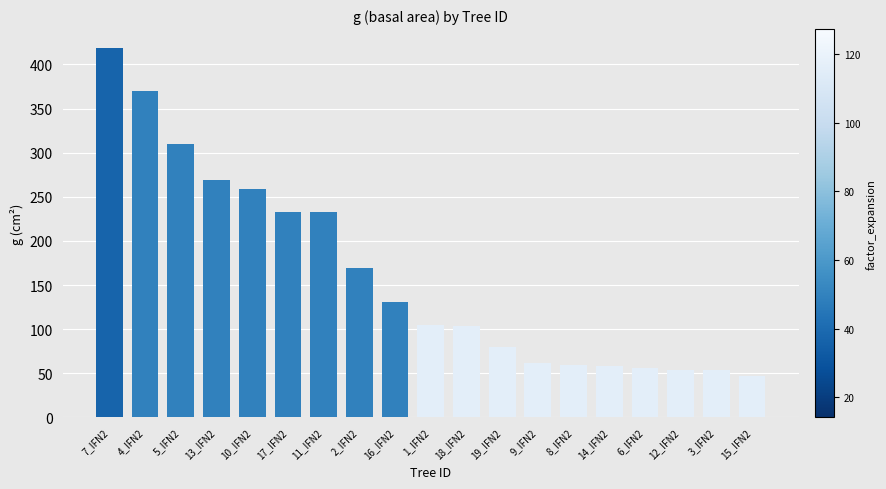

The value at 15_IFN2 is 74.9. True or false?

False